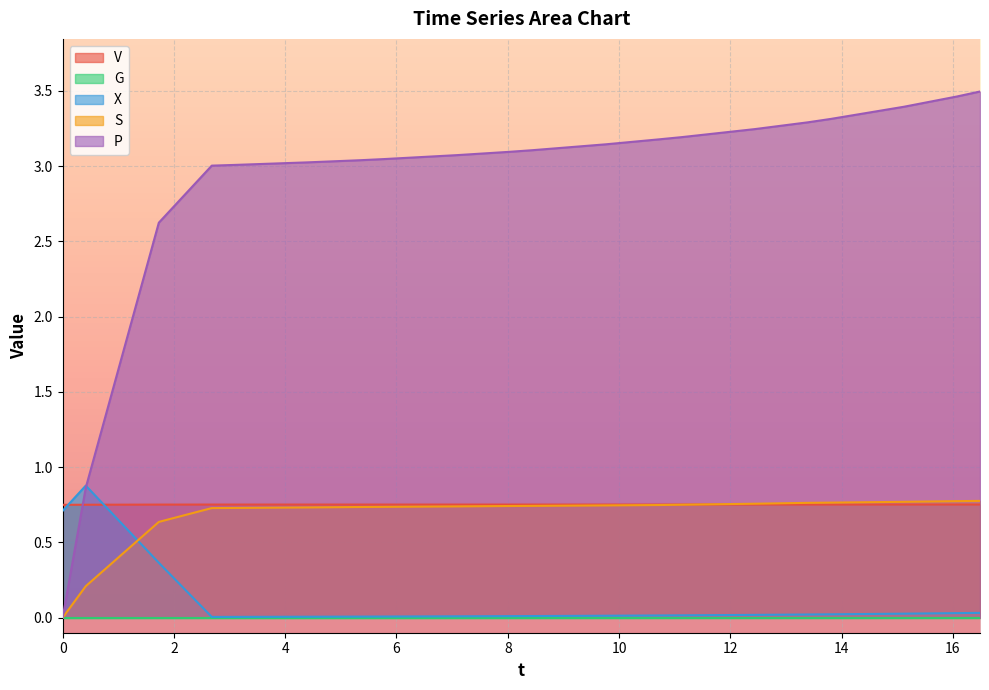

What is the sum of all V values?

15.0